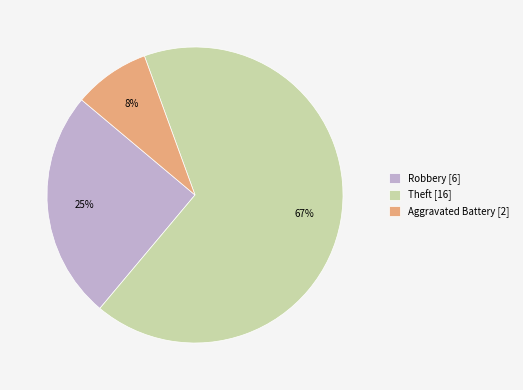

Which has a higher value, Theft [16] or Robbery [6]?

Theft [16]